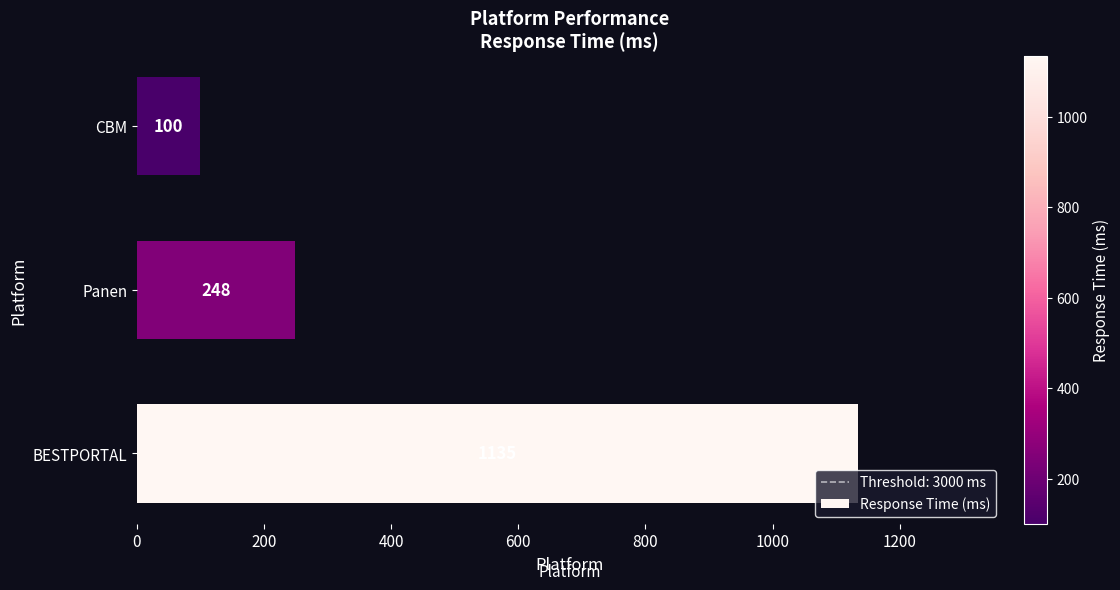

Count the values in the range 100 to 1135.

3